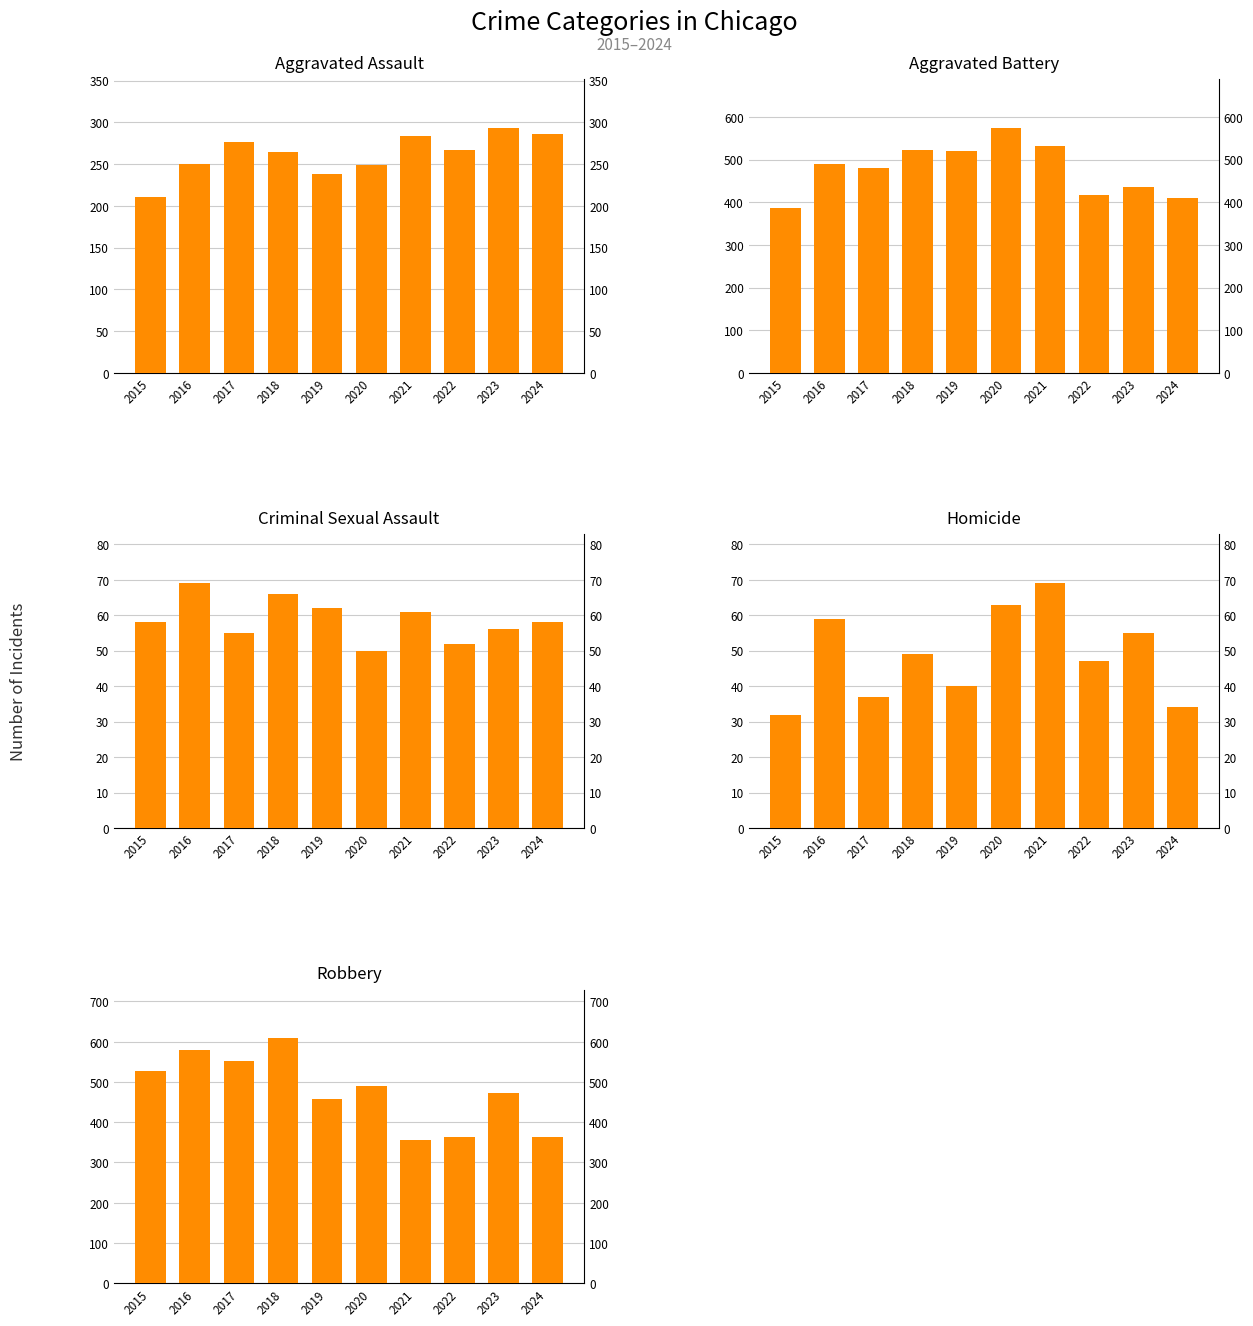

The Aggravated Assault series shows 238 at 2019. True or false?

True